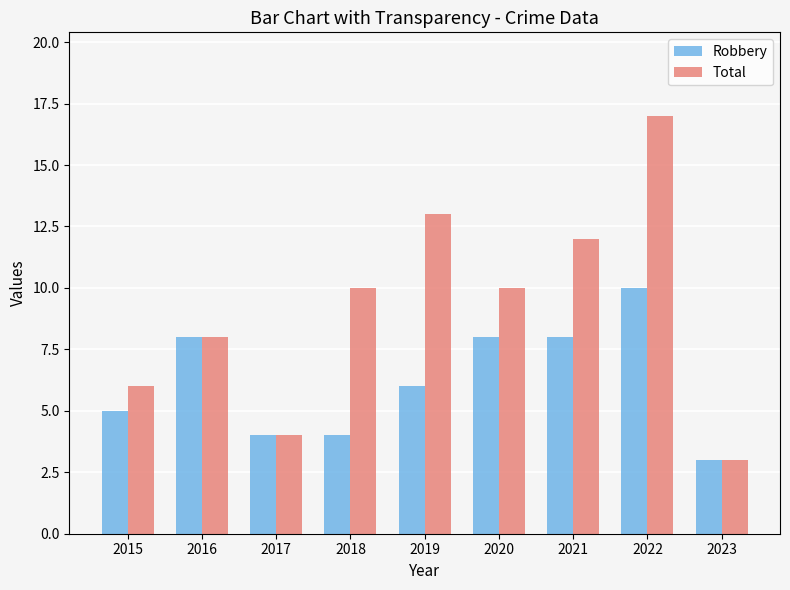

What is the sum of all Total values?

83